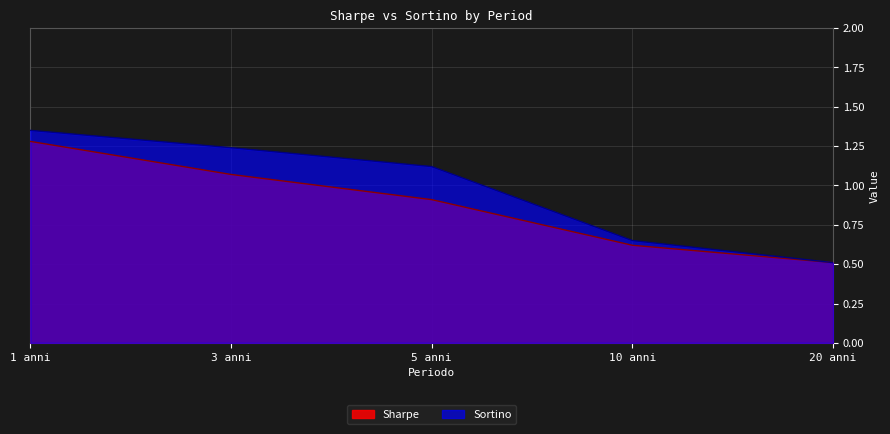

Rank the series at 10 anni from lowest to highest value.

Sharpe, Sortino